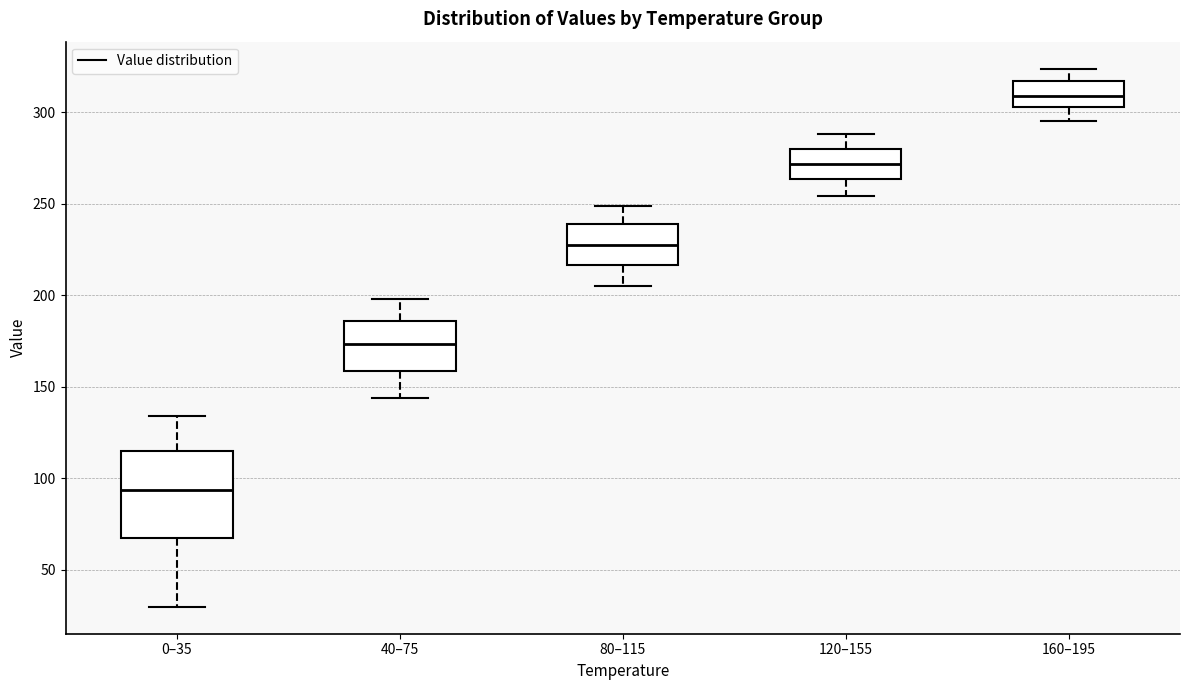

Where does the upper whisker of the box for 120–155 end on the y-axis? The values are not printed on the chart, so give them approximately, as read against the axis.

290